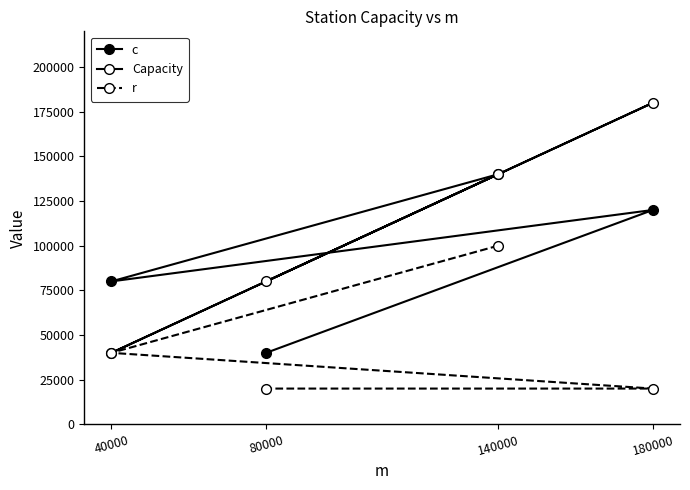

True or false: r has a value of 26171 at 180000.

False